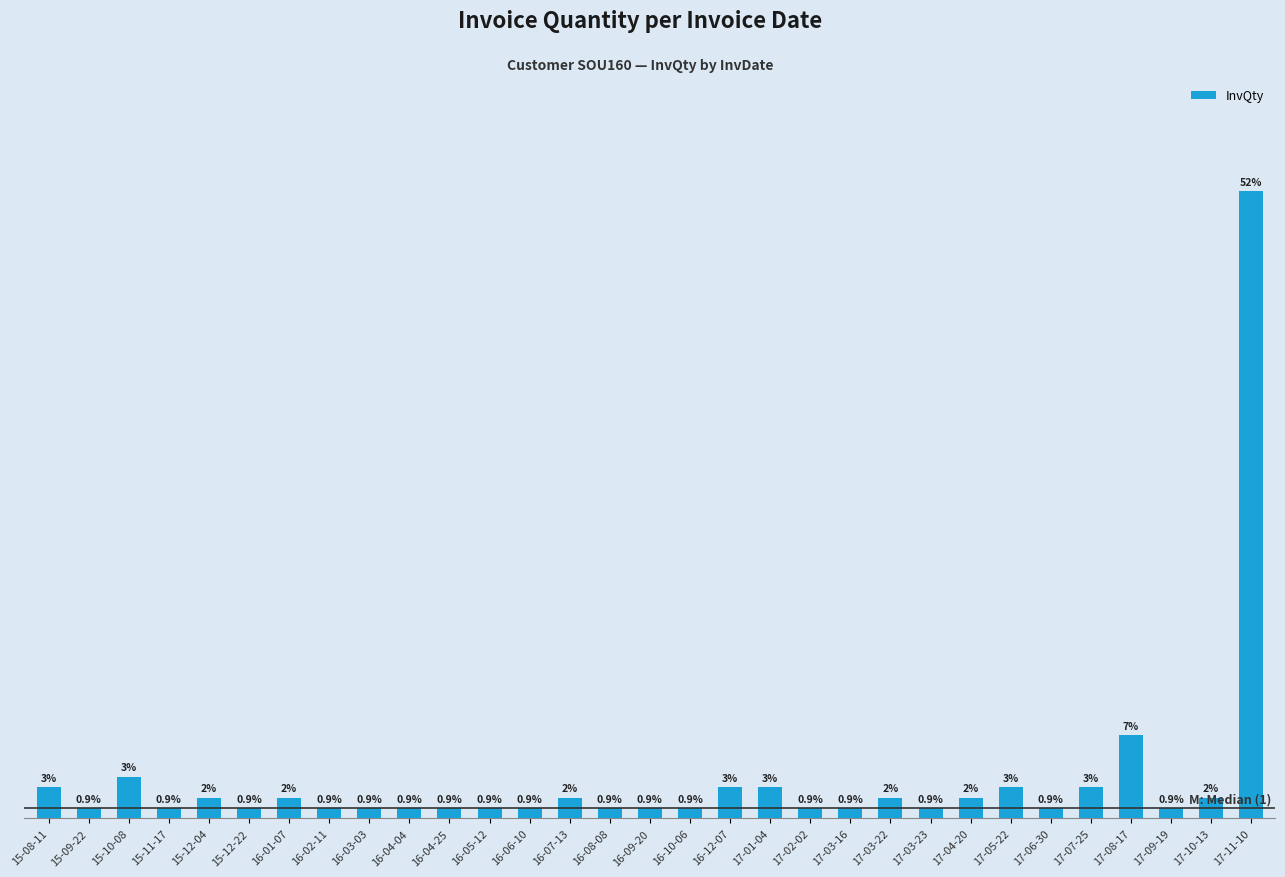

Does the chart contain any negative values?

No